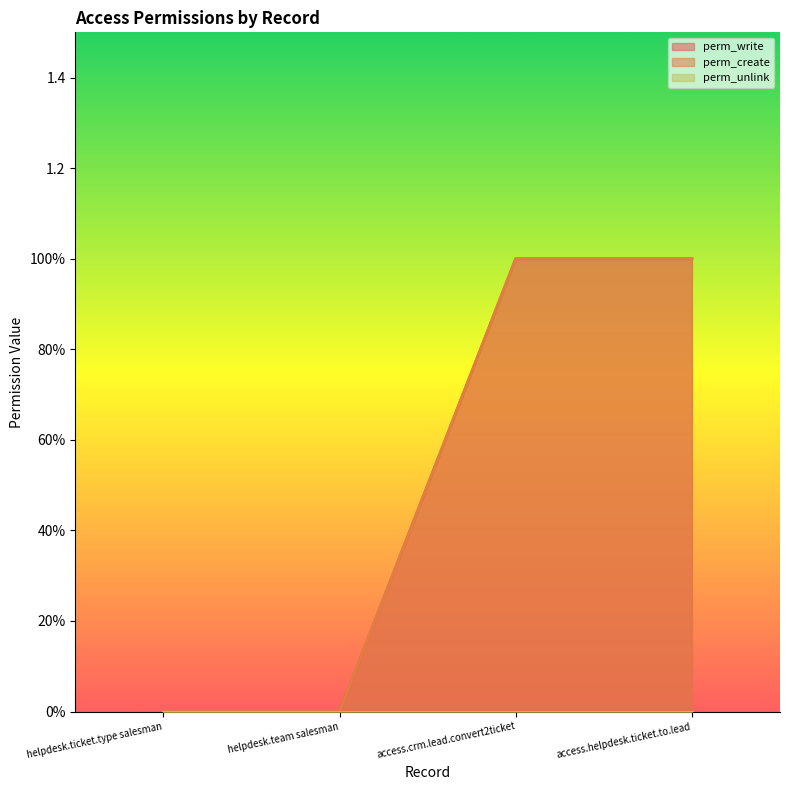

At which category does the chart reach its minimum across all series?

helpdesk.ticket.type salesman